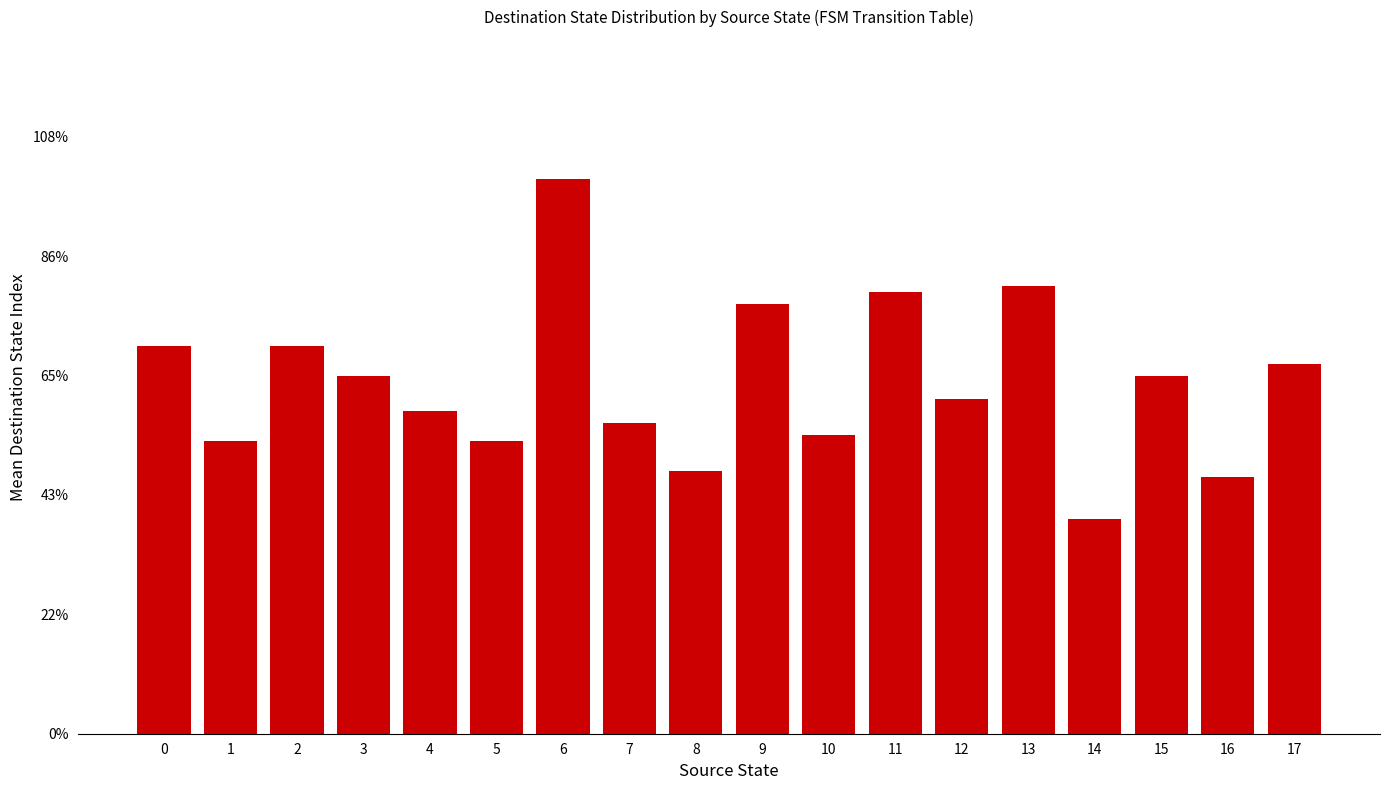

List the labels in order of value, largest first.

6, 13, 11, 9, 0, 2, 17, 3, 15, 12, 4, 7, 10, 1, 5, 8, 16, 14